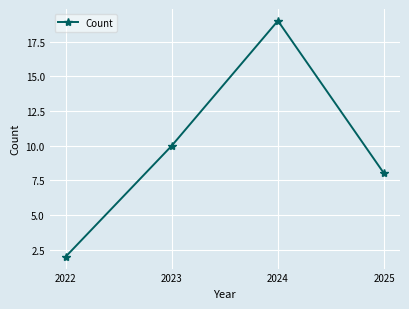

Reading left to right, extract all data points from this chart.

2	10	19	8